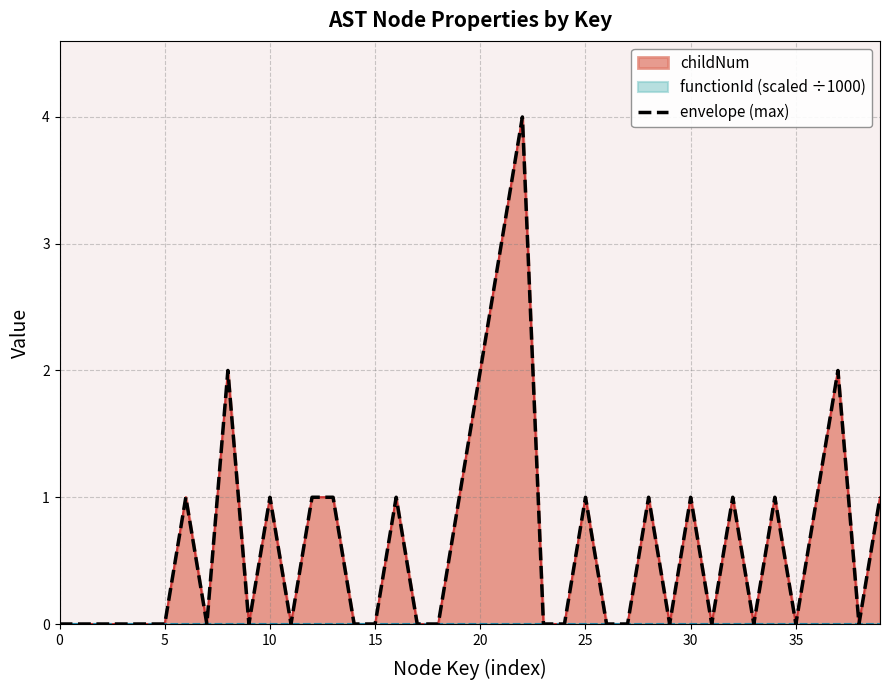

What is the difference between the maximum and minimum values?

4